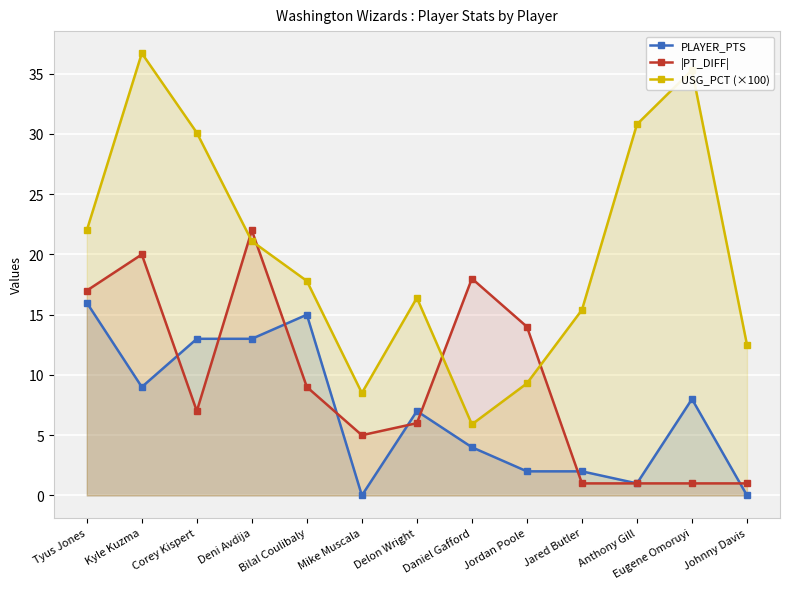

Rank the series by their maximum value, from lowest to highest.

PLAYER_PTS, |PT_DIFF|, USG_PCT (×100)